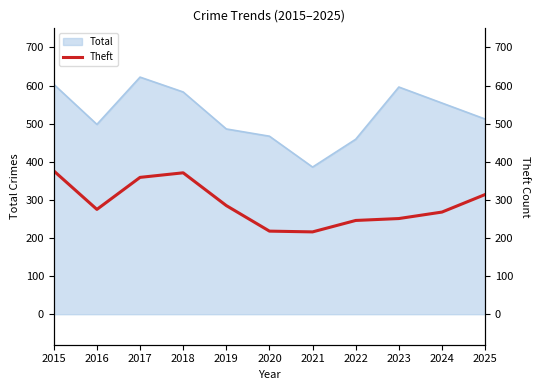

The chart shows a value of 216 at 2021. True or false?

True